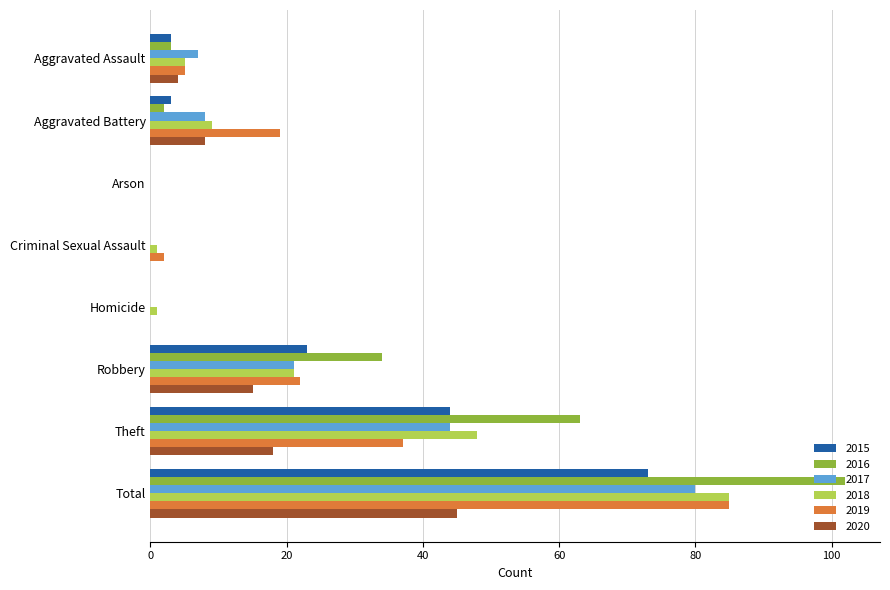

What is the maximum value for 2019?

85